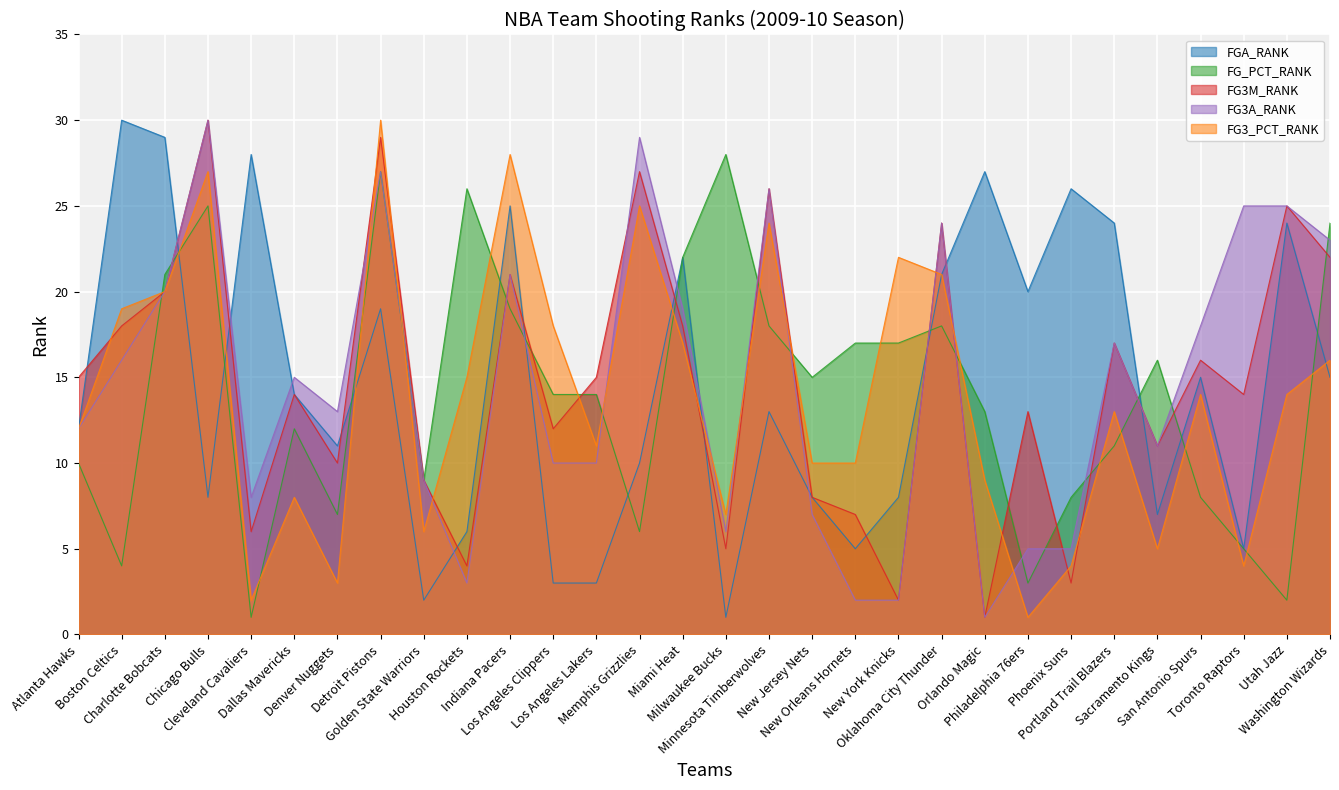

The FG3A_RANK series shows 5 at Phoenix Suns. True or false?

True